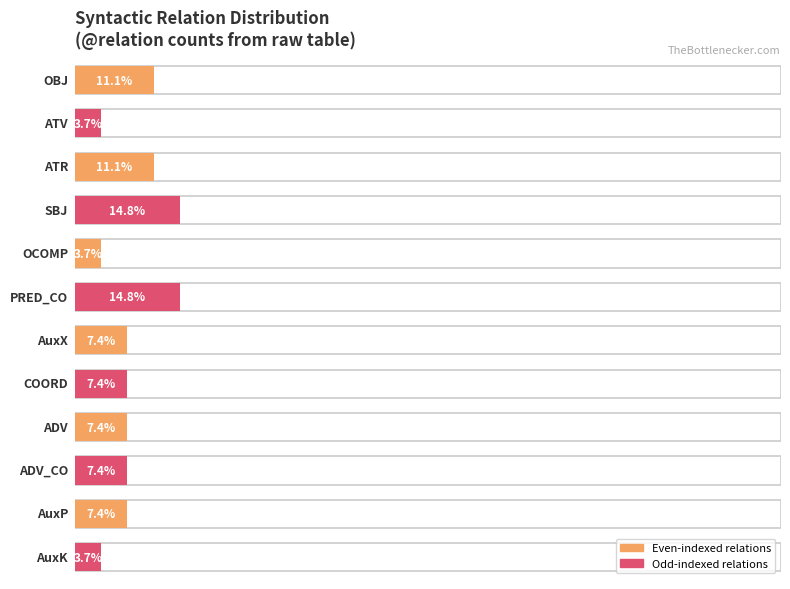

Reading left to right, what are all the values shown in this chart?

OBJ=3	ATV=1	ATR=3	SBJ=4	OCOMP=1	PRED_CO=4	AuxX=2	COORD=2	ADV=2	ADV_CO=2	AuxP=2	AuxK=1